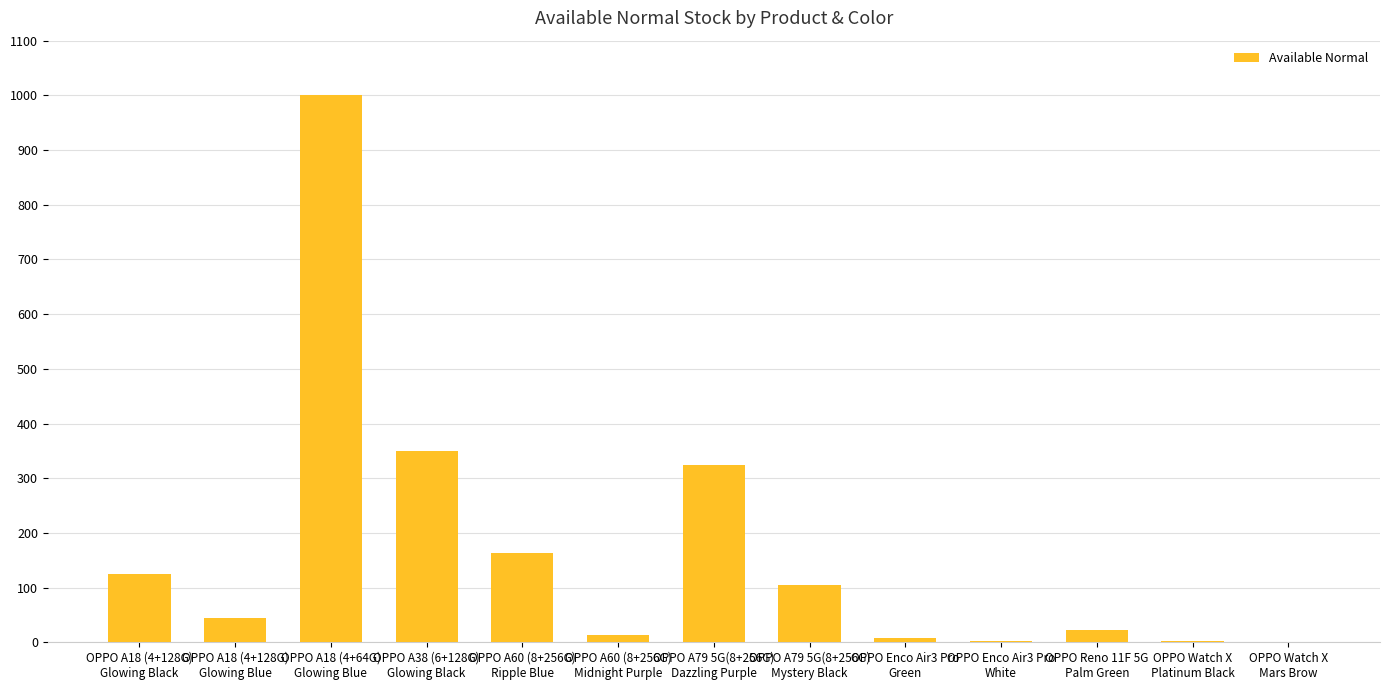

What is the sum of all values?

2162